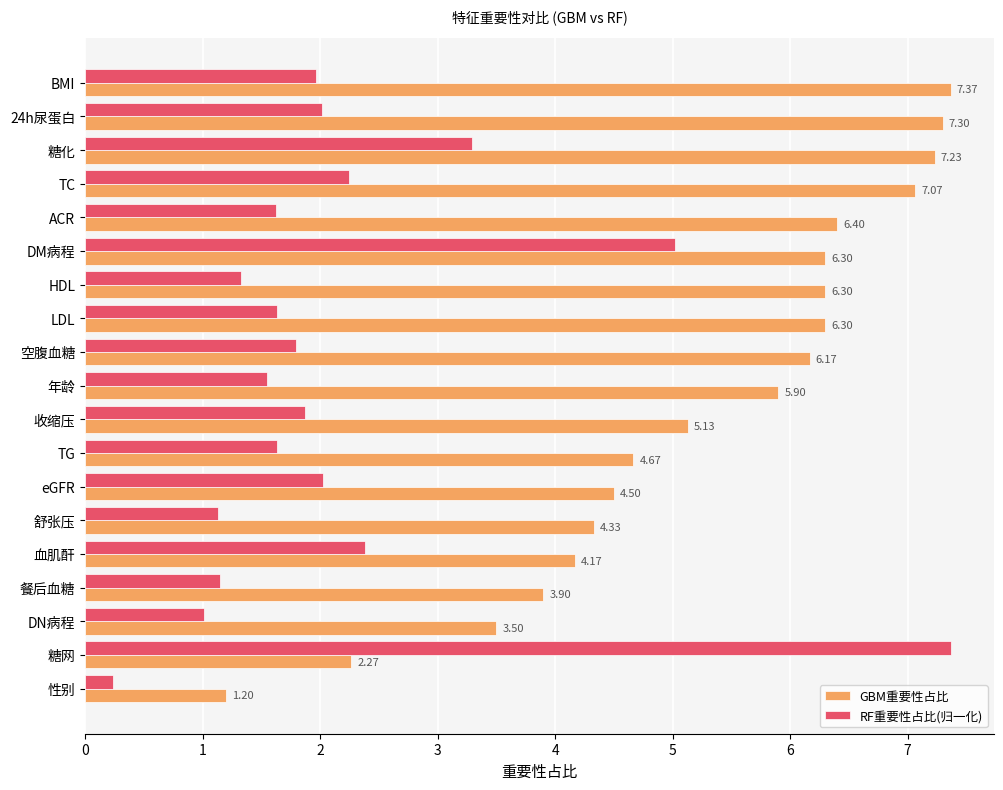

List the series in order of their overall mean, lowest first.

RF重要性占比(归一化), GBM重要性占比